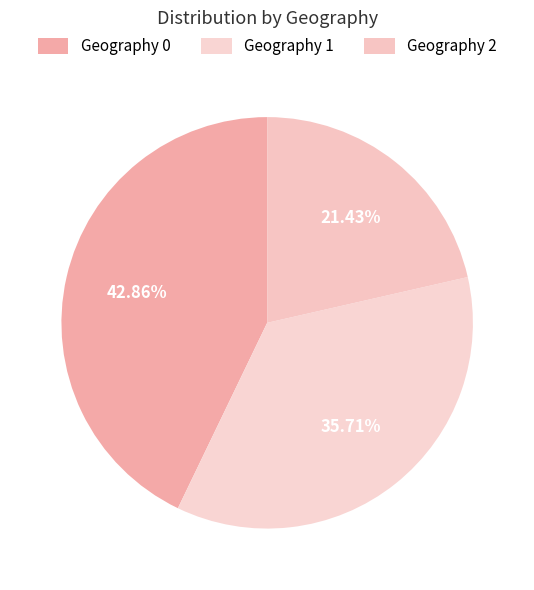

Count the number of slices in the pie.

3